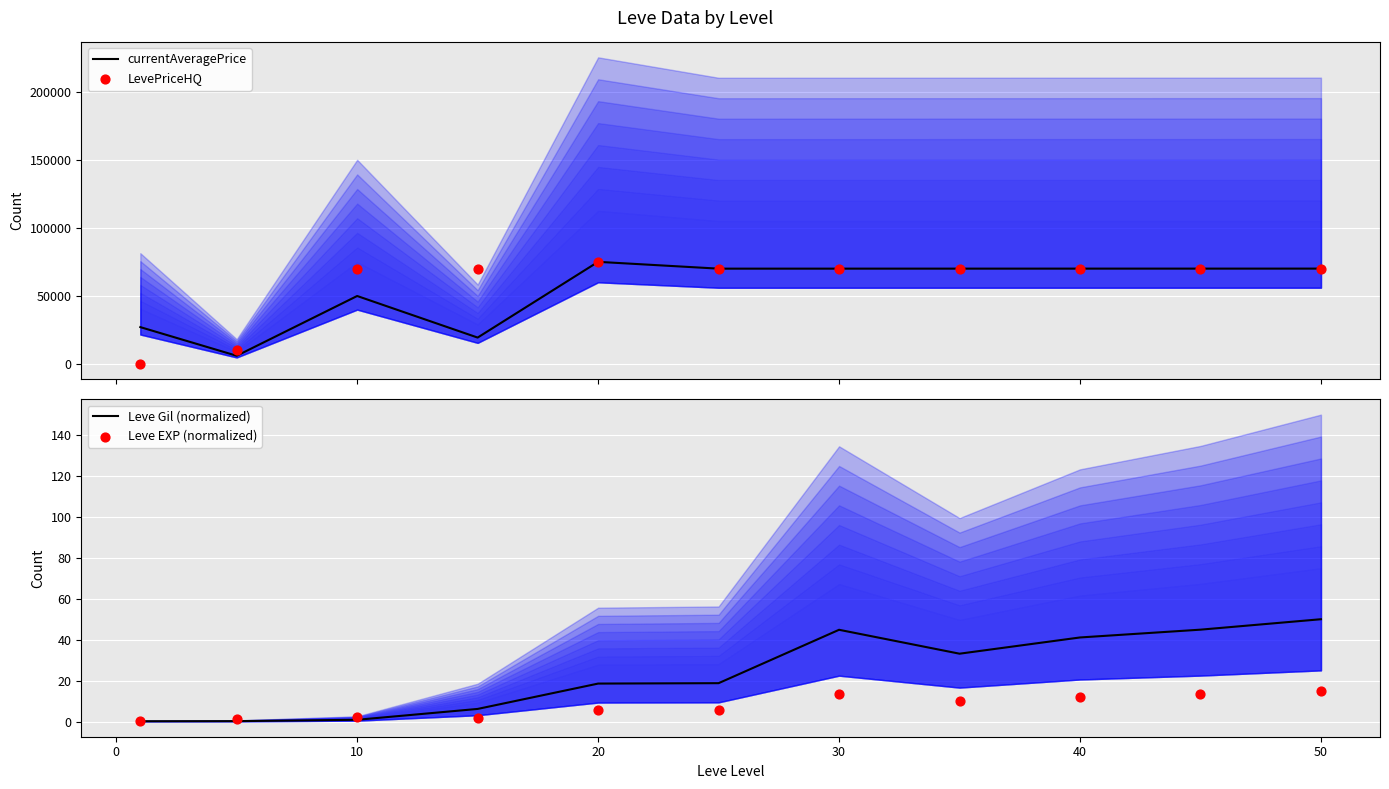

What is the maximum value for currentAveragePrice?

75026